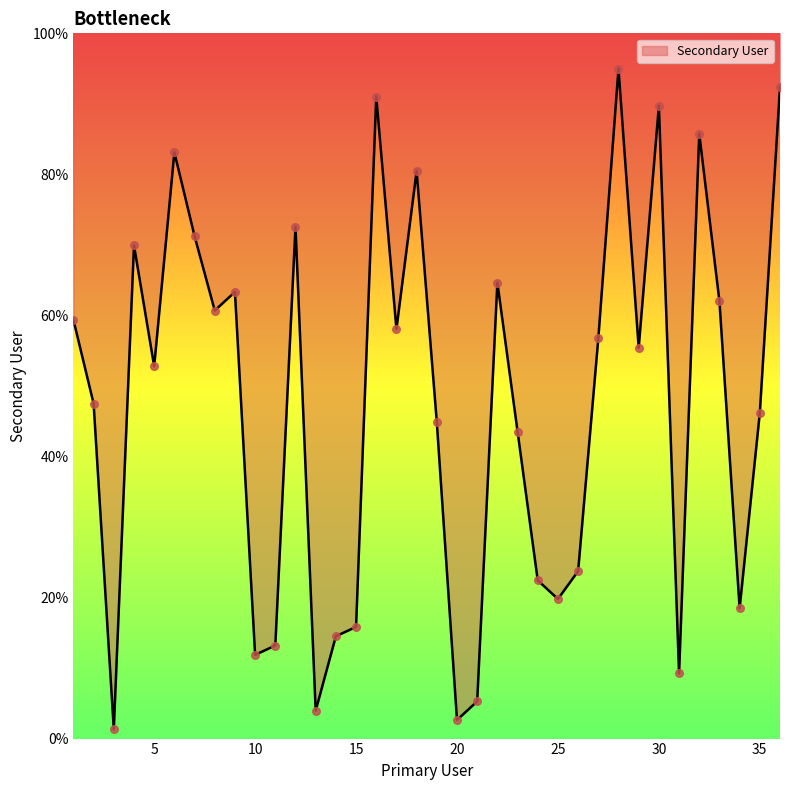

What is the change in value from 8 to 15?

-44.9